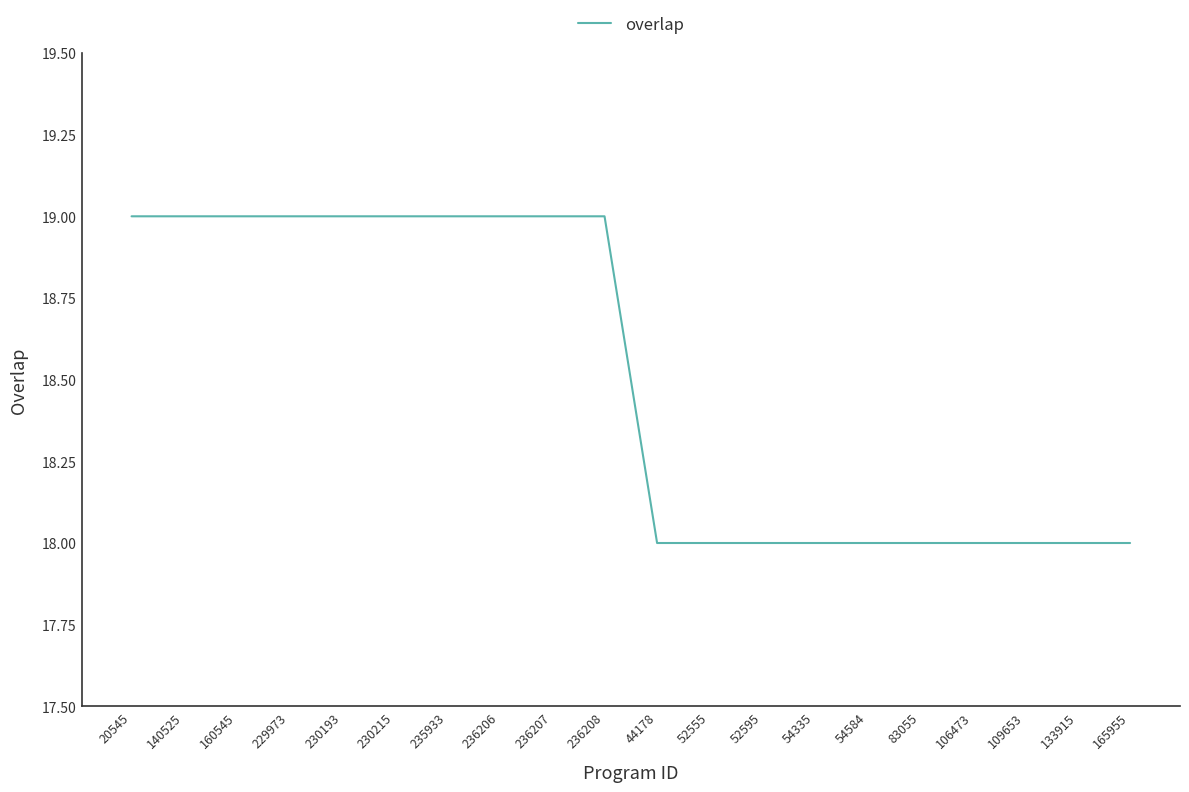

The chart shows a value of 18 at 52555. True or false?

True